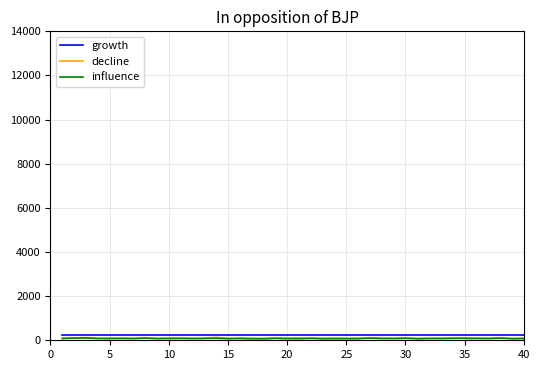

How many lines are shown in the chart?

3